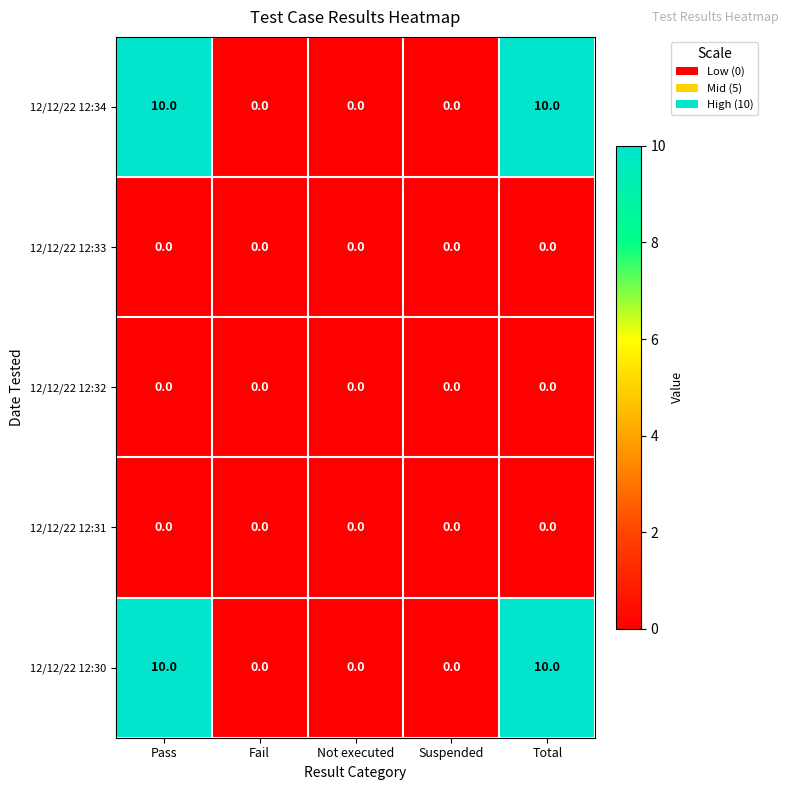

What is the spread (max minus min) of values at Total?

10